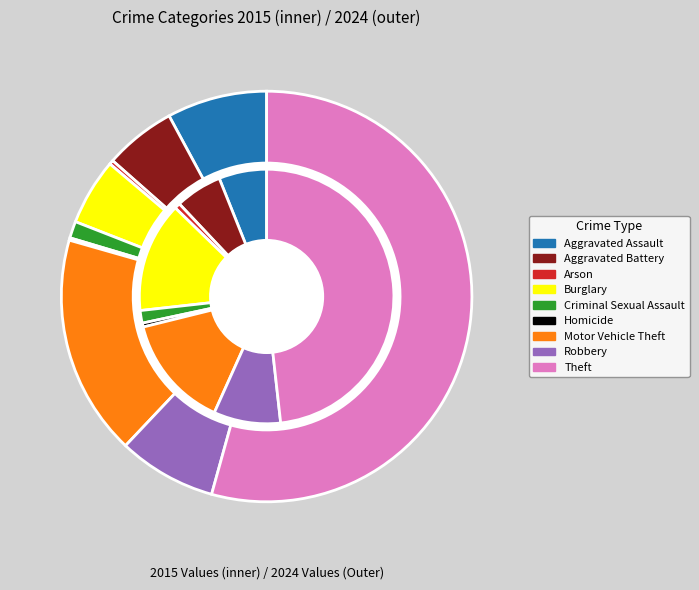

Is it true that Homicide is 0% of the pie?

True